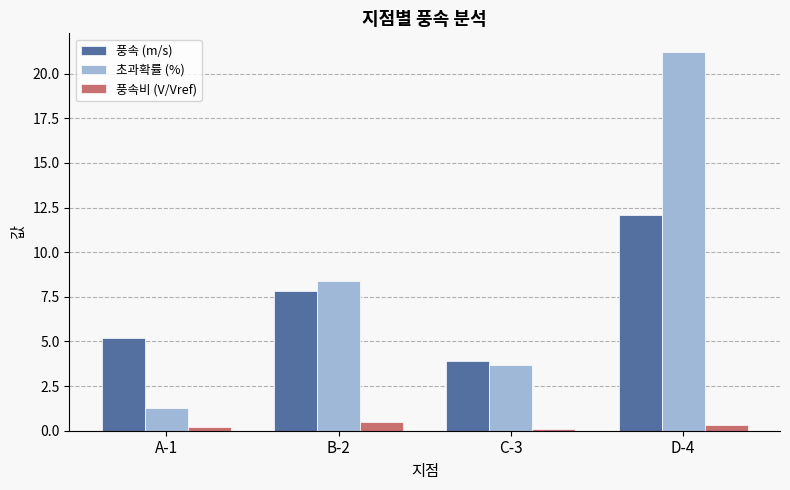

Is the value of 초과확률 (%) at D-4 greater than the value of 풍속비 (V/Vref) at B-2?

Yes